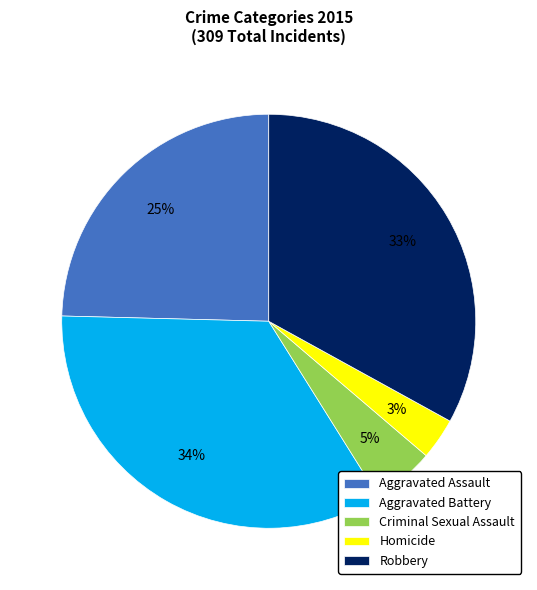

What is the largest slice in the pie chart?

Aggravated Battery